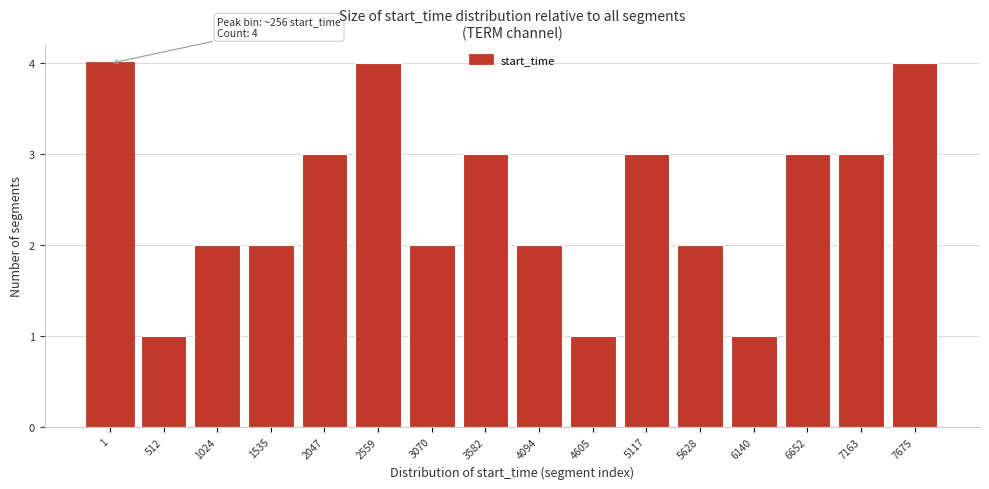

Reading left to right, transcribe all the data shown in this chart.

4	1	2	2	3	4	2	3	2	1	3	2	1	3	3	4